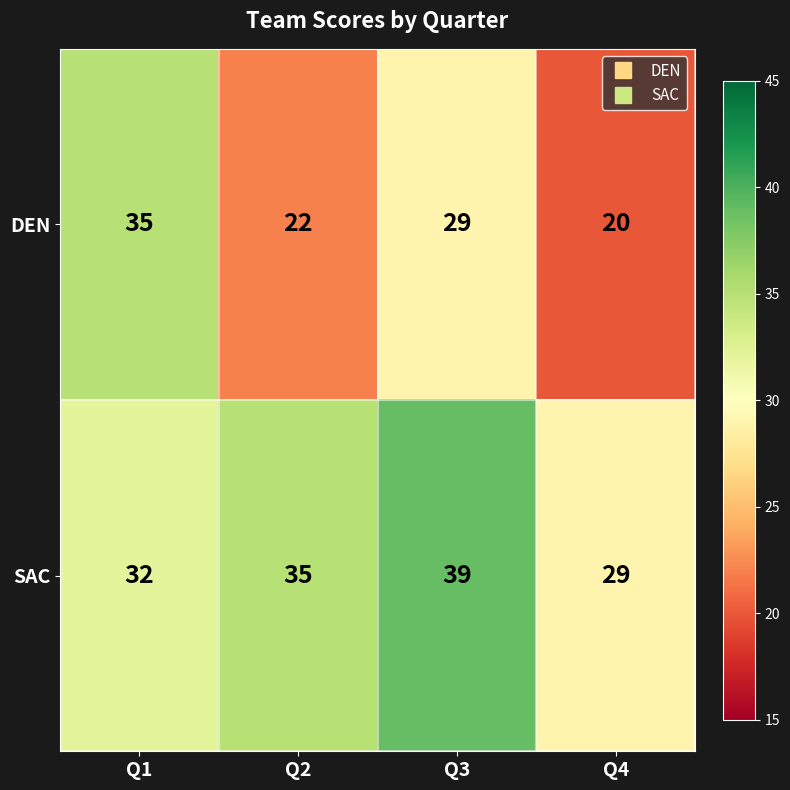

What is the difference between the maximum and minimum values in the SAC series?

10